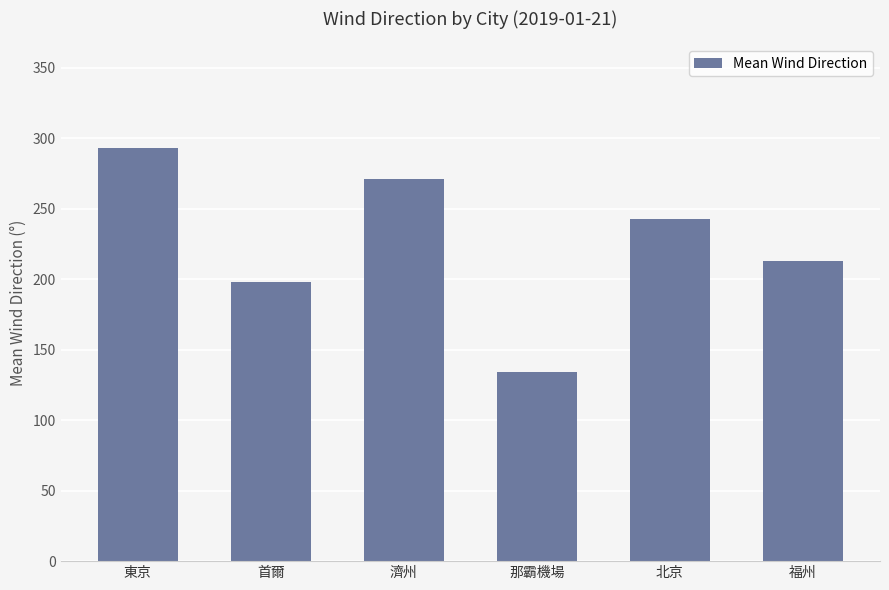

What is the difference between the values at 東京 and 北京?

50.8